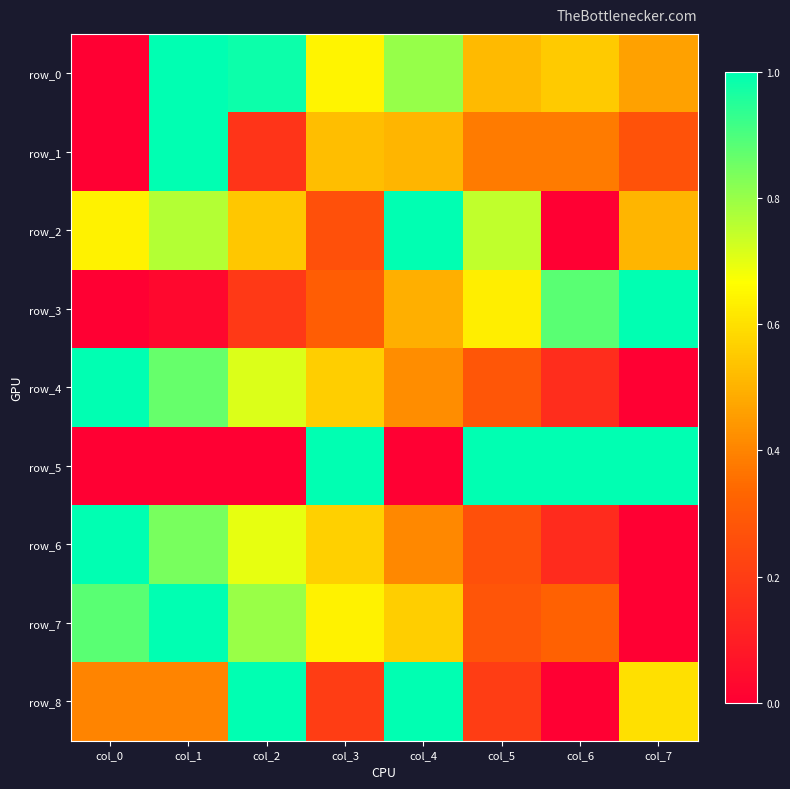

Between col_5 and col_2, which is larger?

col_2